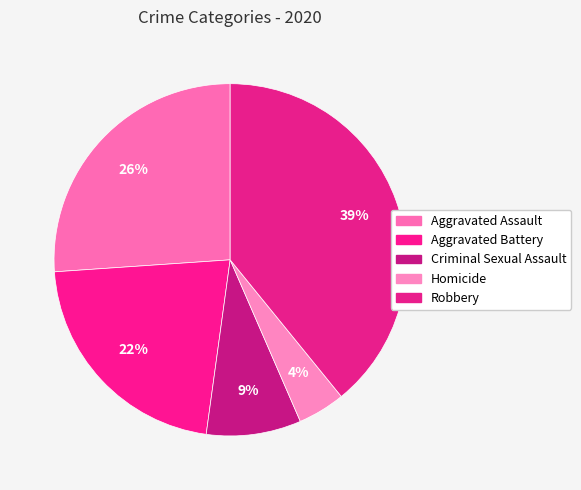

Rank the categories by value from lowest to highest.

Homicide, Criminal Sexual Assault, Aggravated Battery, Aggravated Assault, Robbery